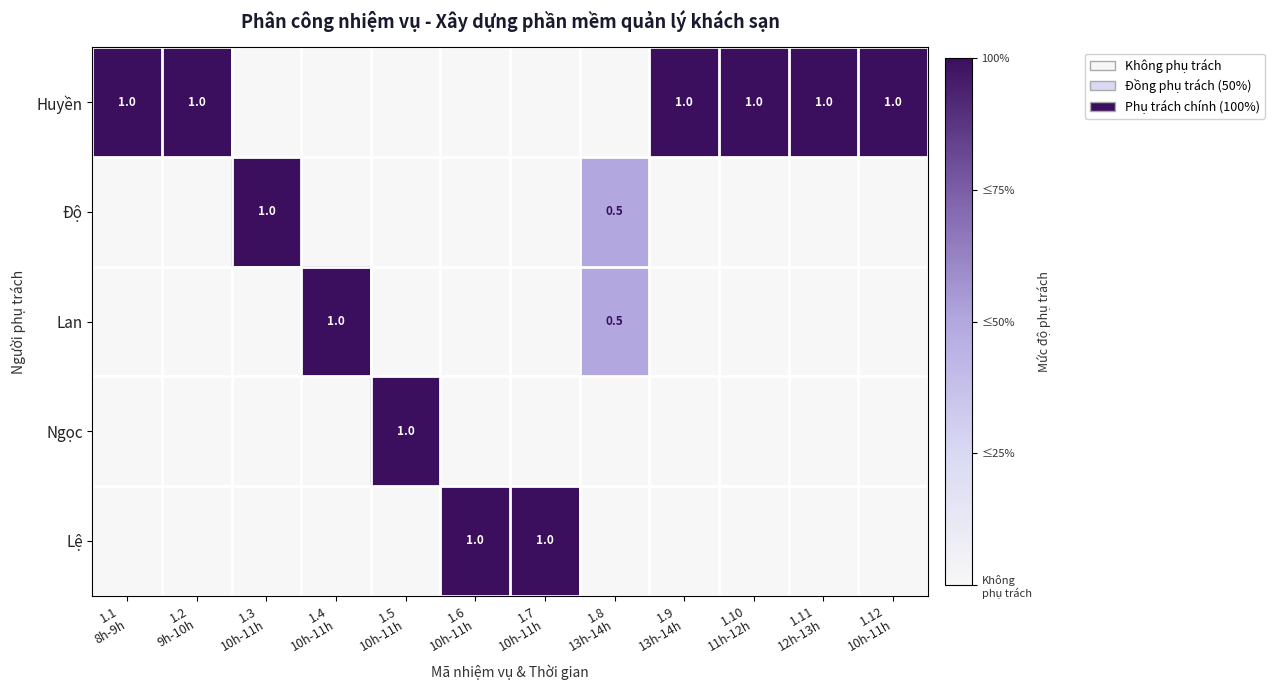

Which series has the largest total across all categories?

Huyền